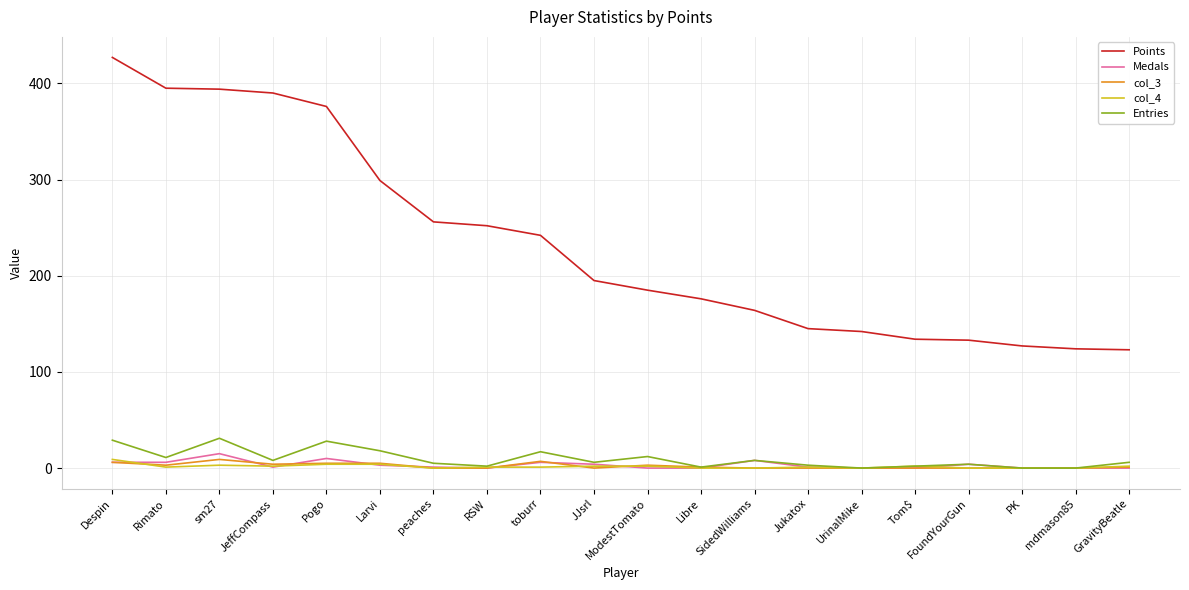

What is the maximum value shown in the chart?

427